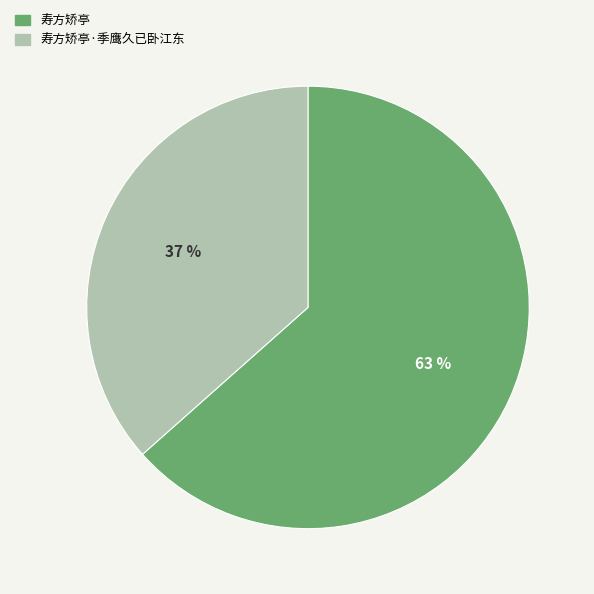

How many segments does this pie chart have?

2